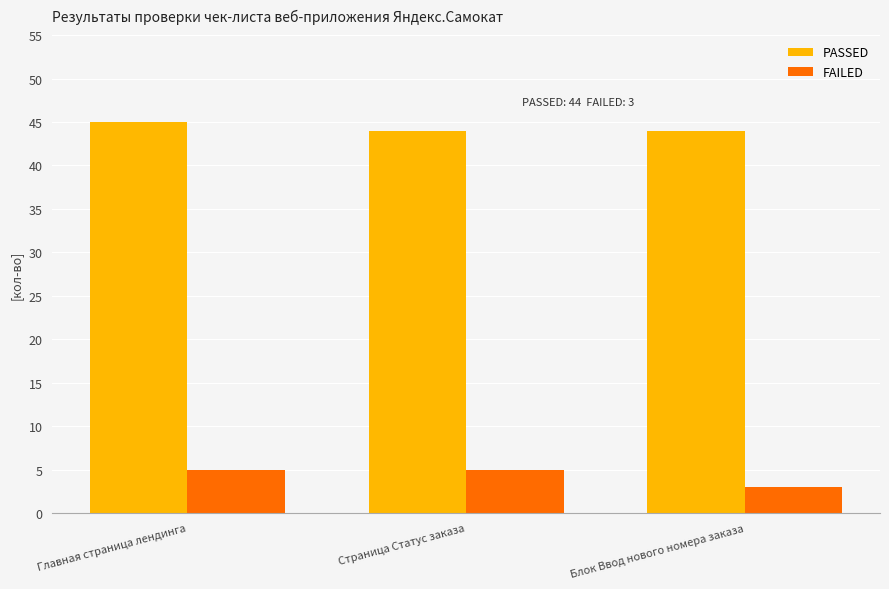

Reading right to left, transcribe all the data shown in this chart.

PASSED: Блок Ввод нового номера заказа=44	Страница Статус заказа=44	Главная страница лендинга=45
FAILED: Блок Ввод нового номера заказа=3	Страница Статус заказа=5	Главная страница лендинга=5